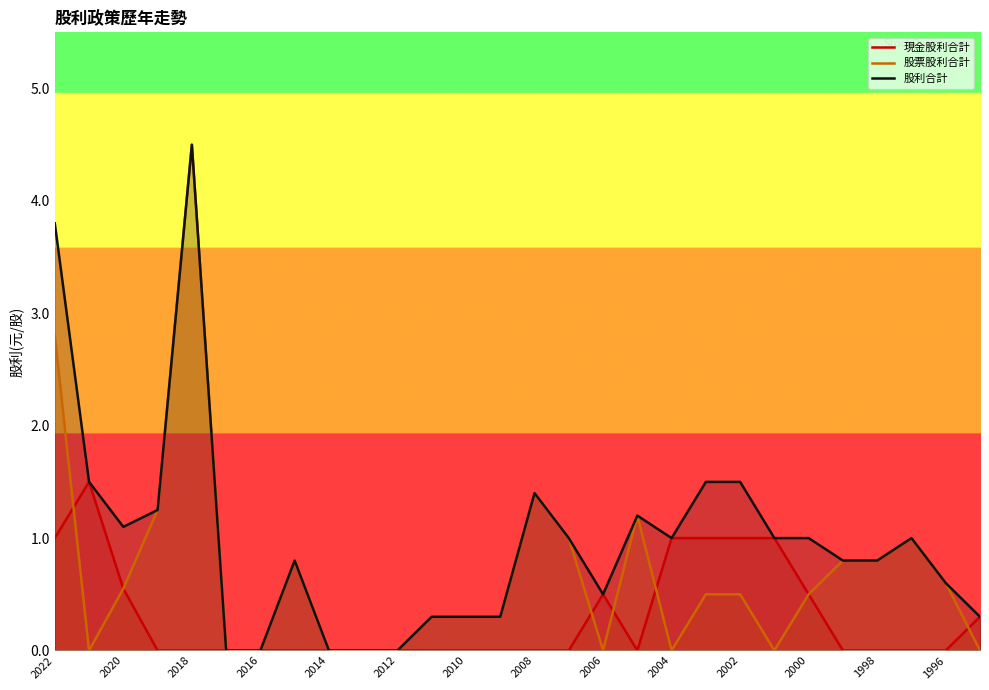

Which series changed the most between 23 and 25?

股票股利合計